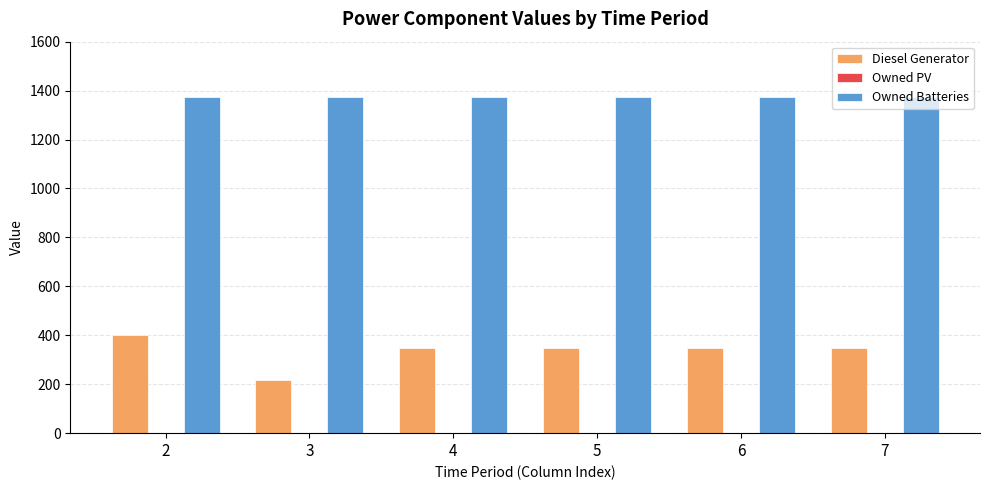

Where does the Diesel Generator series first go above 350?

2